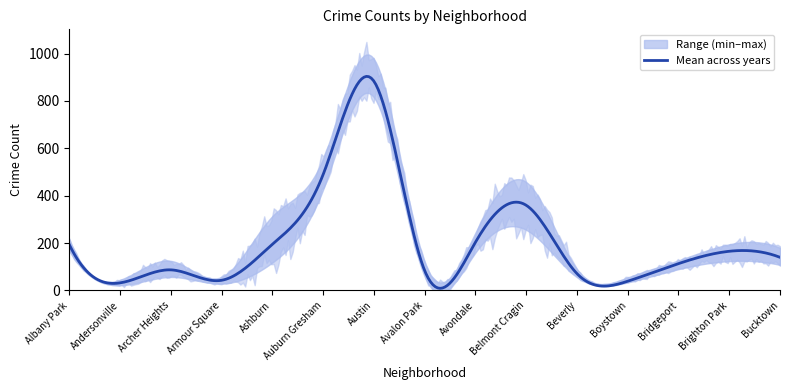

List the labels in order of 2018 value, largest first.

Austin, Auburn Gresham, Belmont Cragin, Albany Park, Avondale, Brighton Park, Ashburn, Bucktown, Bridgeport, Avalon Park, Archer Heights, Beverly, Boystown, Armour Square, Andersonville